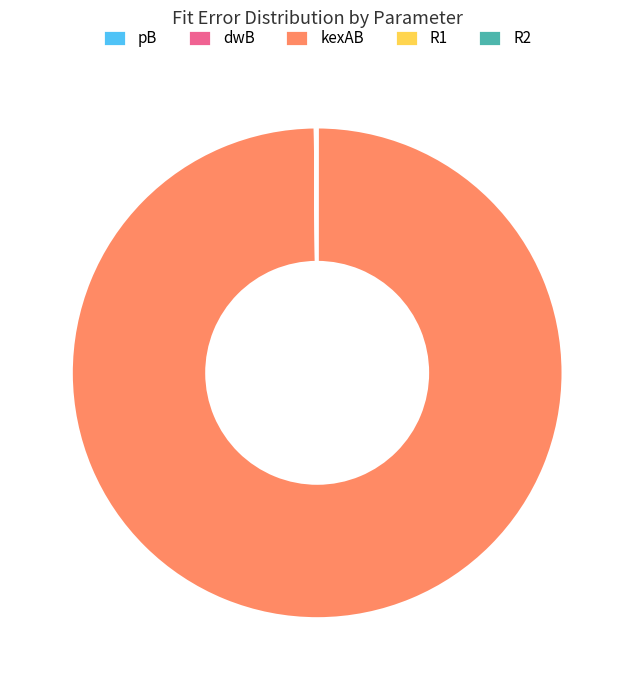

True or false: kexAB accounts for 100% of the total.

True